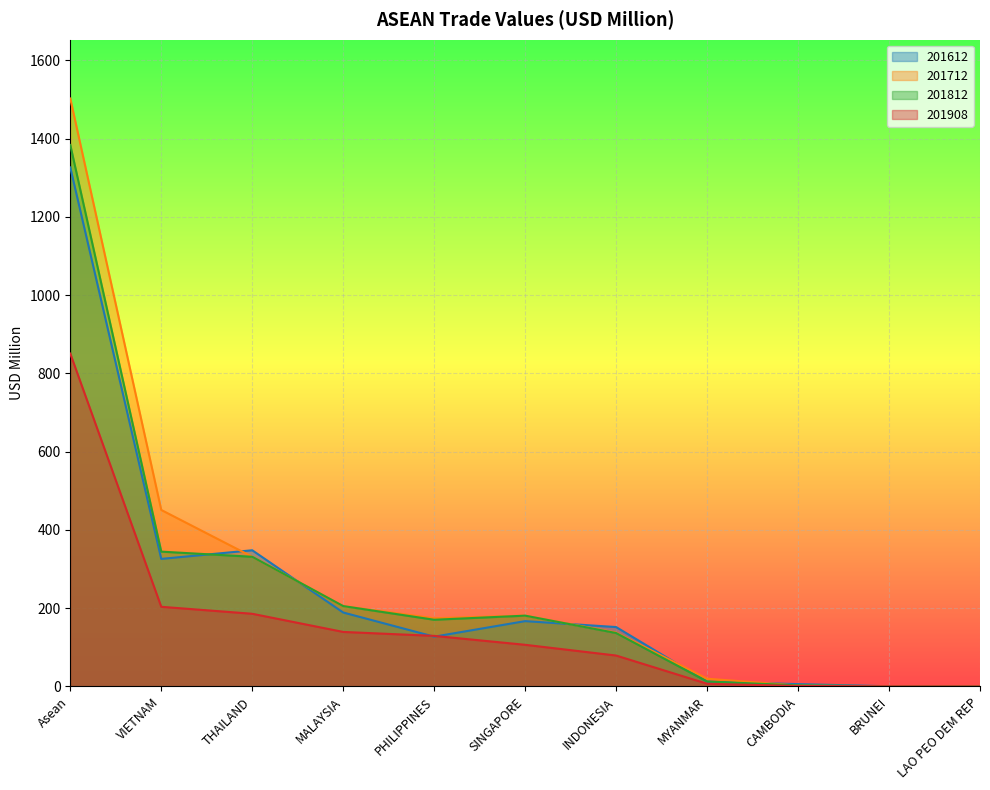

True or false: 201612 and 201812 cross at least once.

True